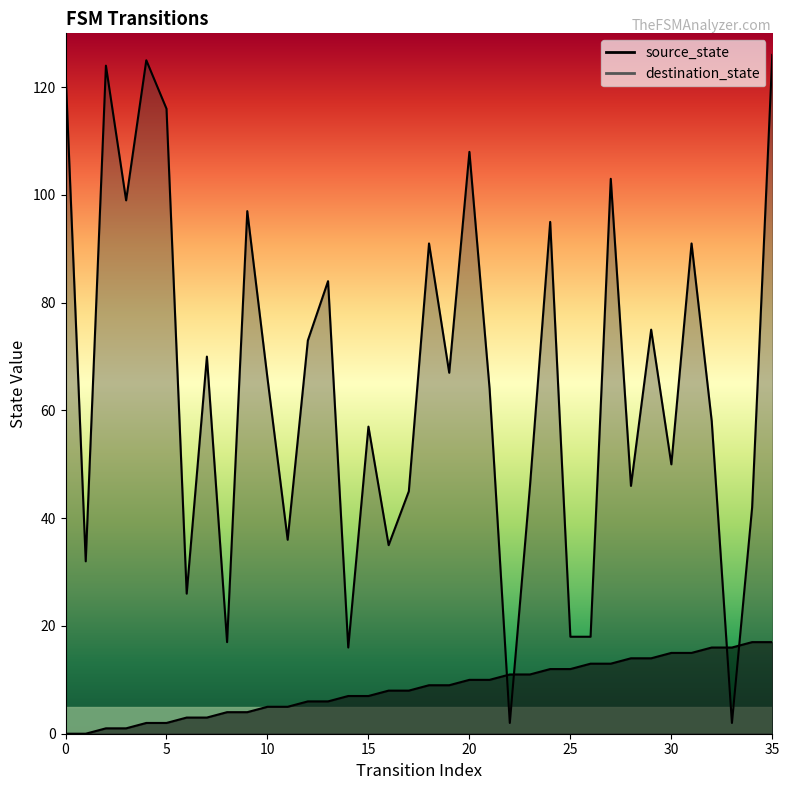

How many categories are shown in the chart?

36